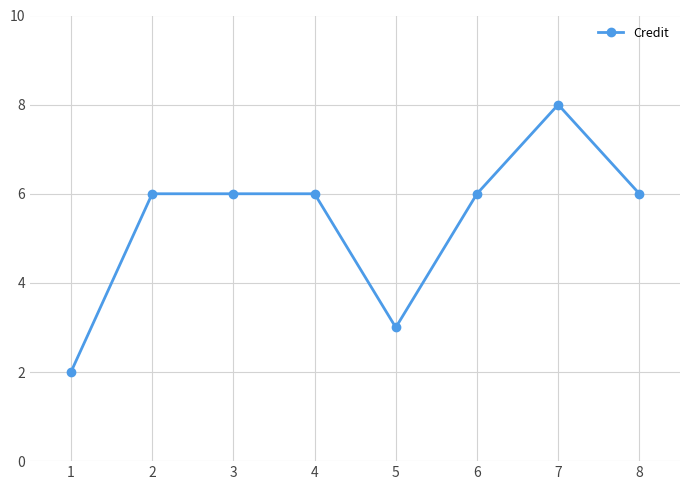

What is the maximum value shown in the chart?

8